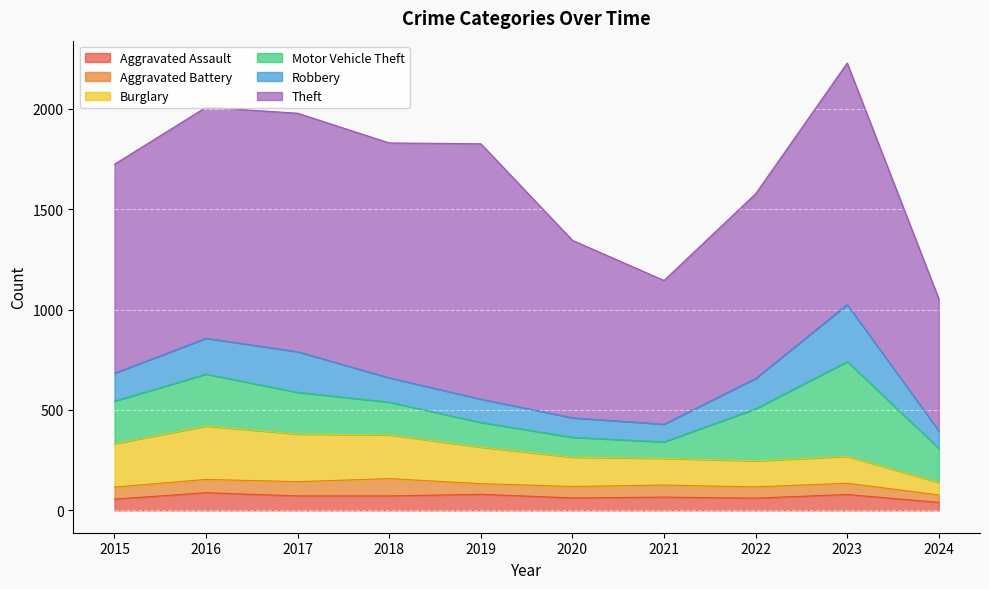

Reading left to right, transcribe all the data shown in this chart.

Aggravated Assault: 56	88	72	72	80	62	66	61	79	40
Aggravated Battery: 60	66	71	86	53	57	60	56	56	37
Burglary: 216	266	237	218	182	146	133	130	134	62
Motor Vehicle Theft: 212	259	208	163	123	99	82	259	472	170
Robbery: 139	178	202	121	116	97	88	151	284	87
Theft: 1041	1151	1188	1170	1272	884	716	920	1203	658